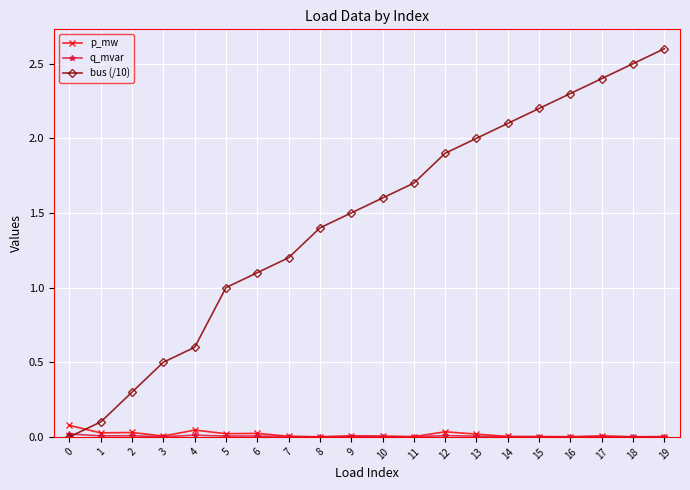

The bus (/10) series shows 0.1 at 2. True or false?

False